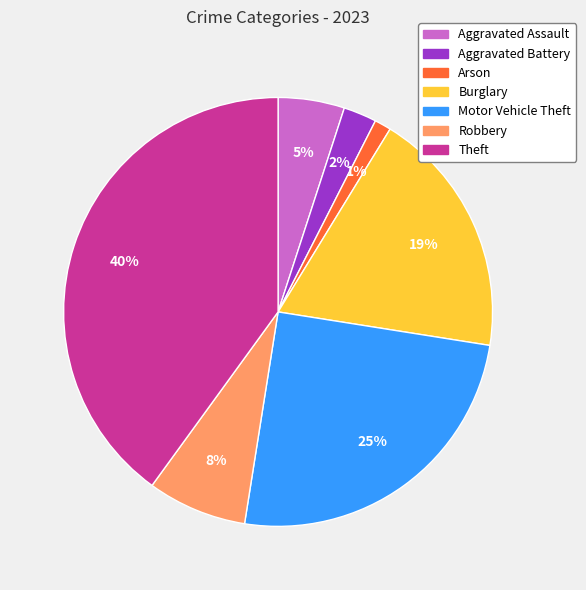

Is there any slice that represents more than half of the pie?

No